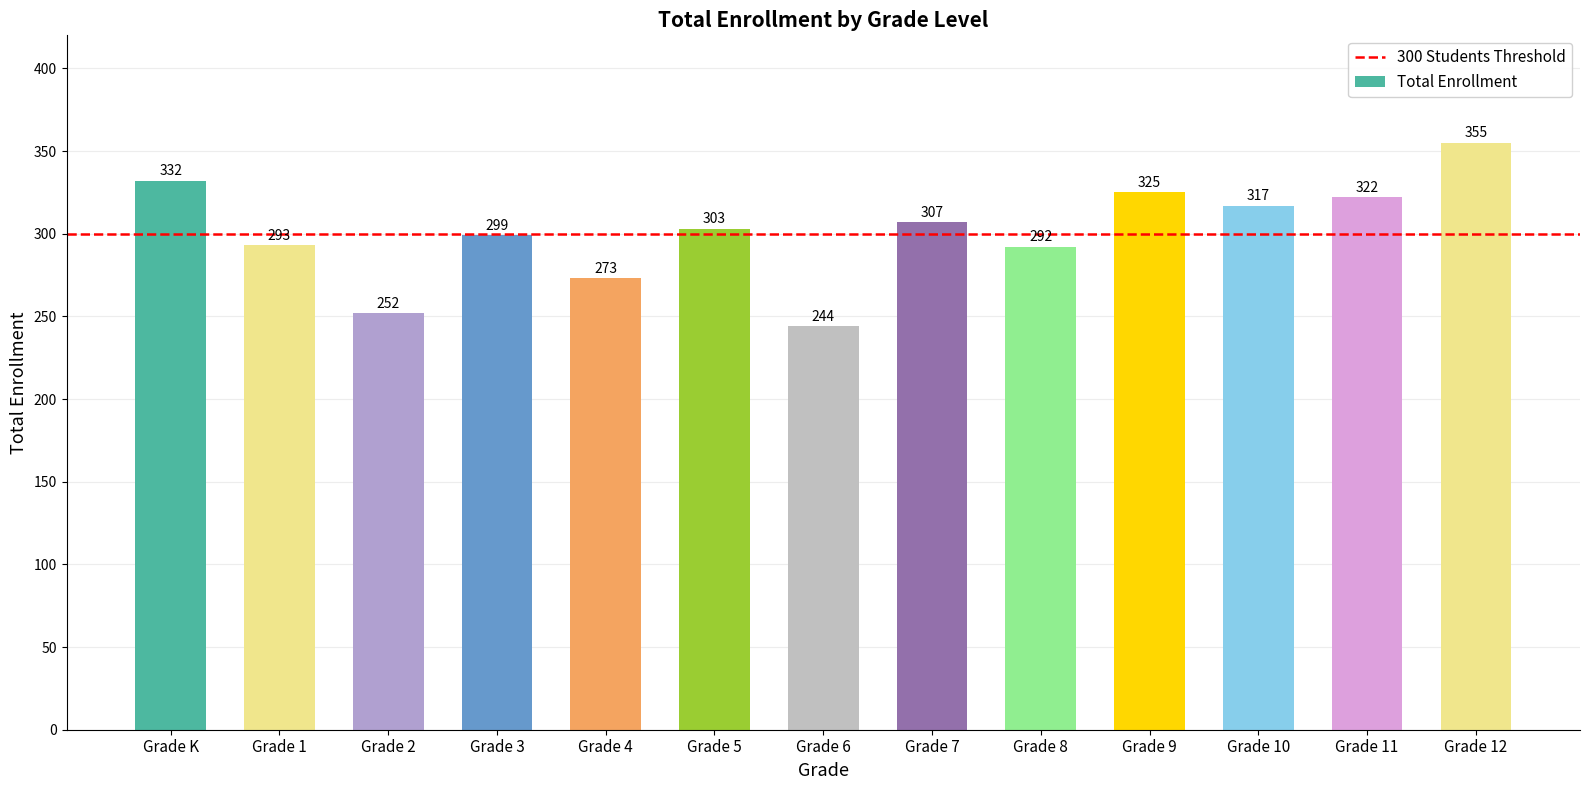

Rank the categories by value from highest to lowest.

Grade 12, Grade K, Grade 9, Grade 11, Grade 10, Grade 7, Grade 5, Grade 3, Grade 1, Grade 8, Grade 4, Grade 2, Grade 6